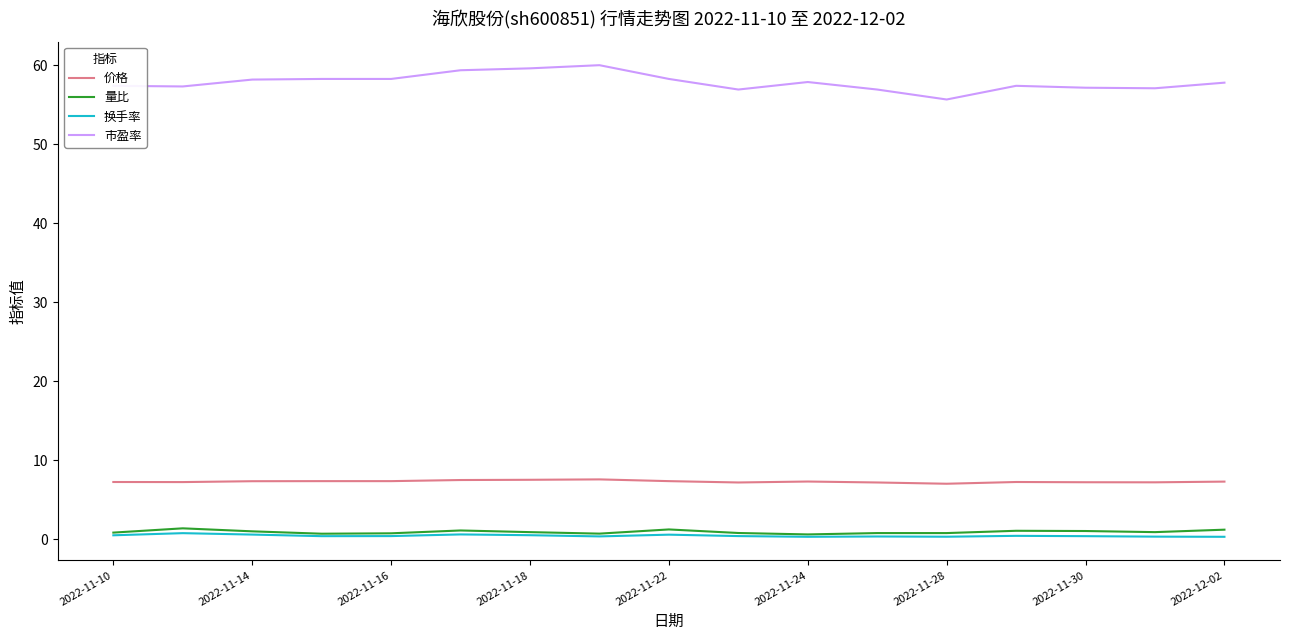

Which series has the widest spread of values?

市盈率